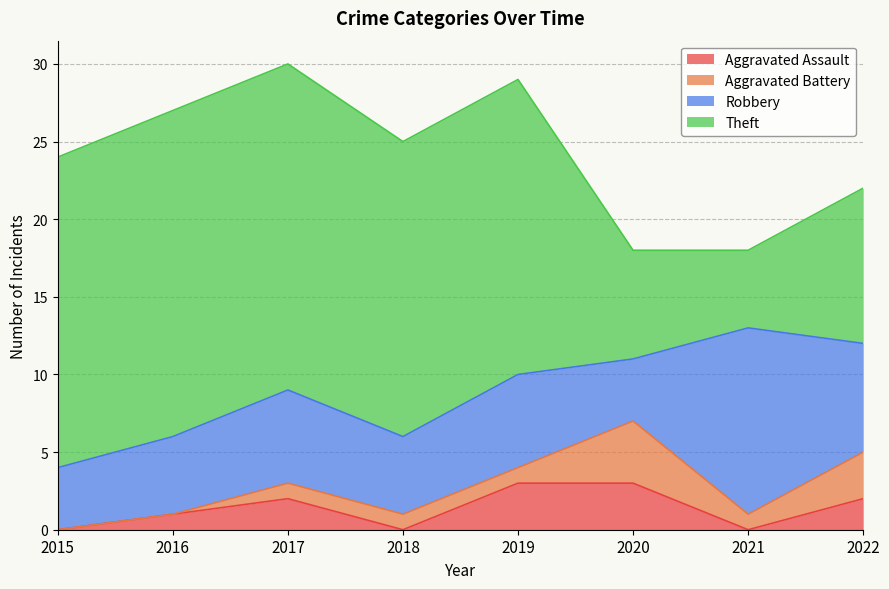

Between 2020 and 2022, which series saw the biggest shift?

Robbery